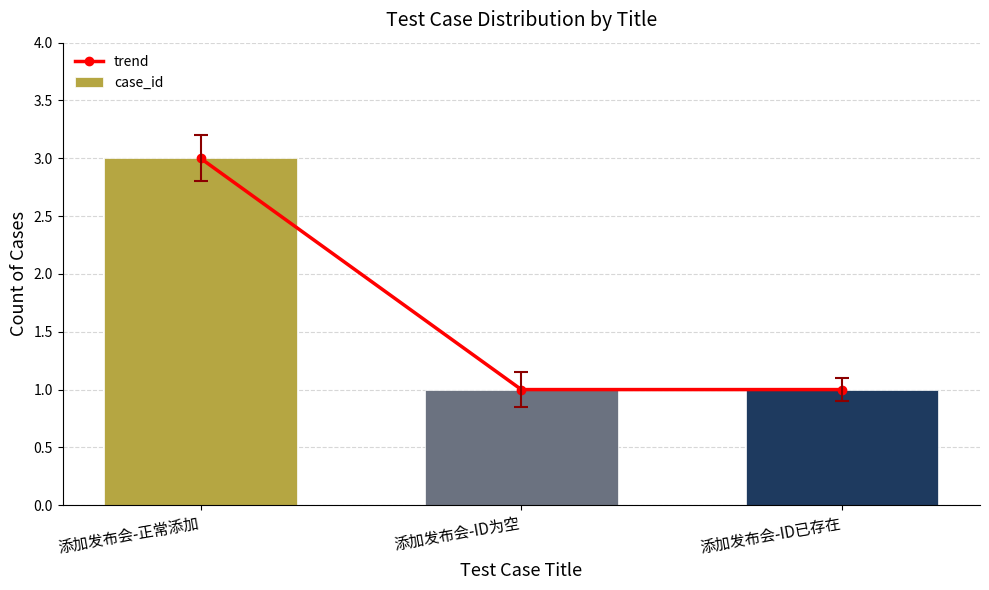

Reading right to left, transcribe all the data shown in this chart.

trend: 1	1	3
case_id: 1	1	3